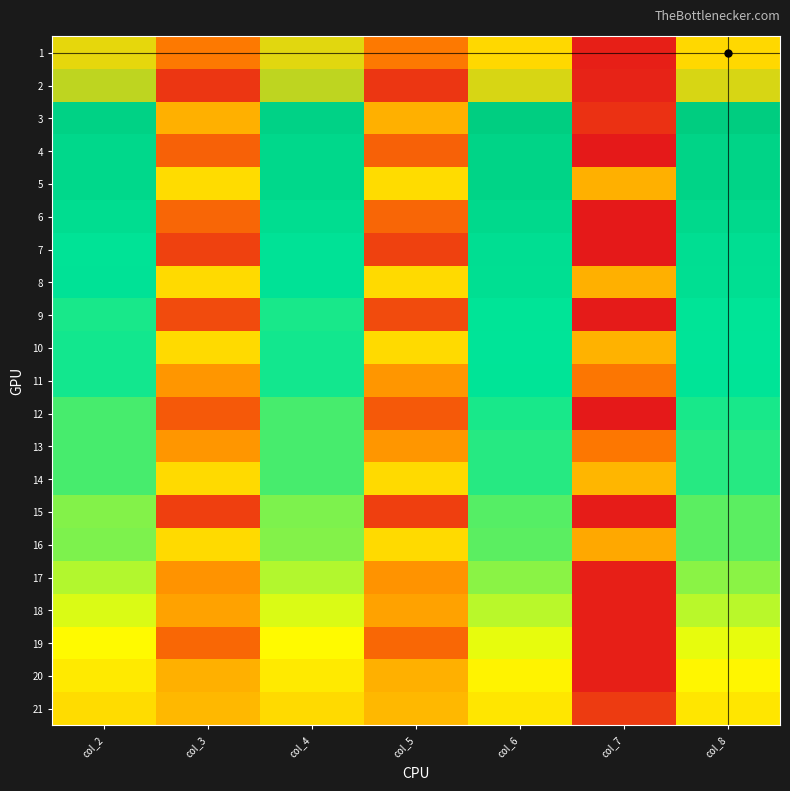

What is the spread (max minus min) of values at col_2?

652